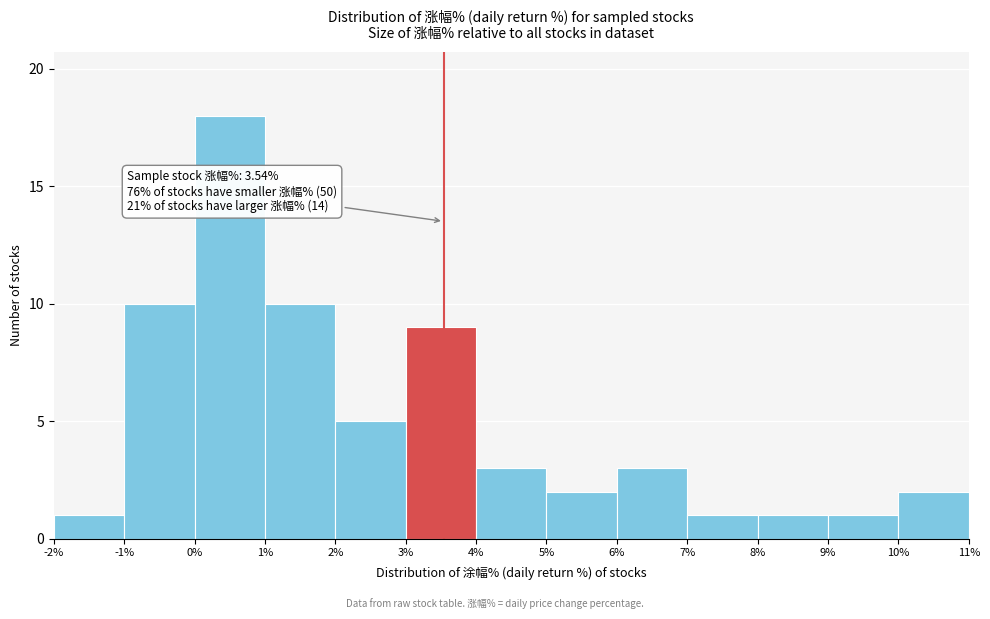

Which range on the x-axis has the tallest bar?

0% to 1%